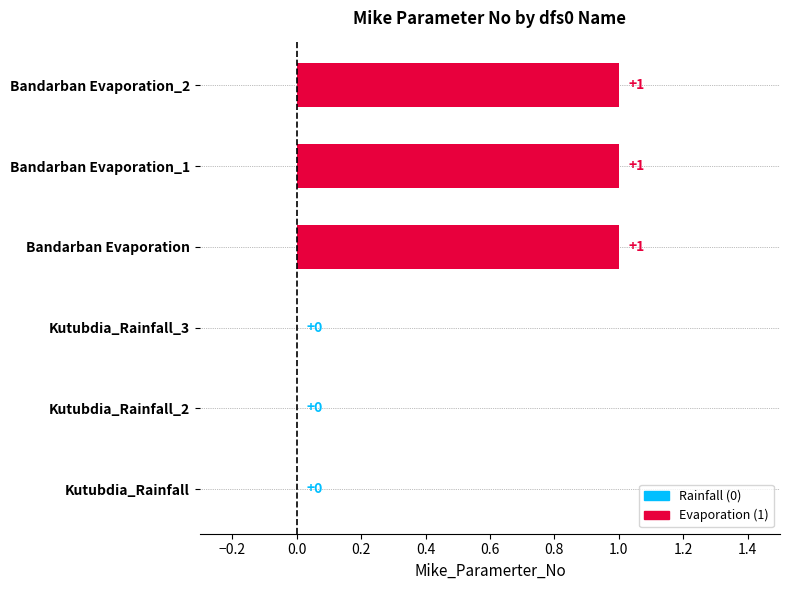

Between Kutubdia_Rainfall and Bandarban Evaporation_2, which is larger?

Bandarban Evaporation_2